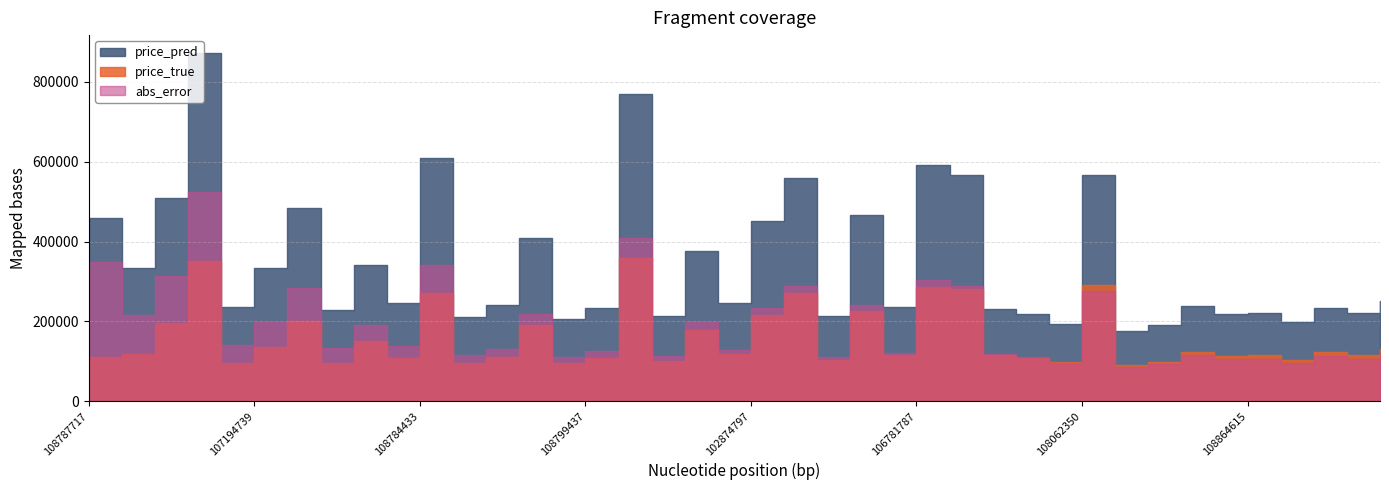

What are all the series names shown in the legend?

price_true, price_pred, abs_error